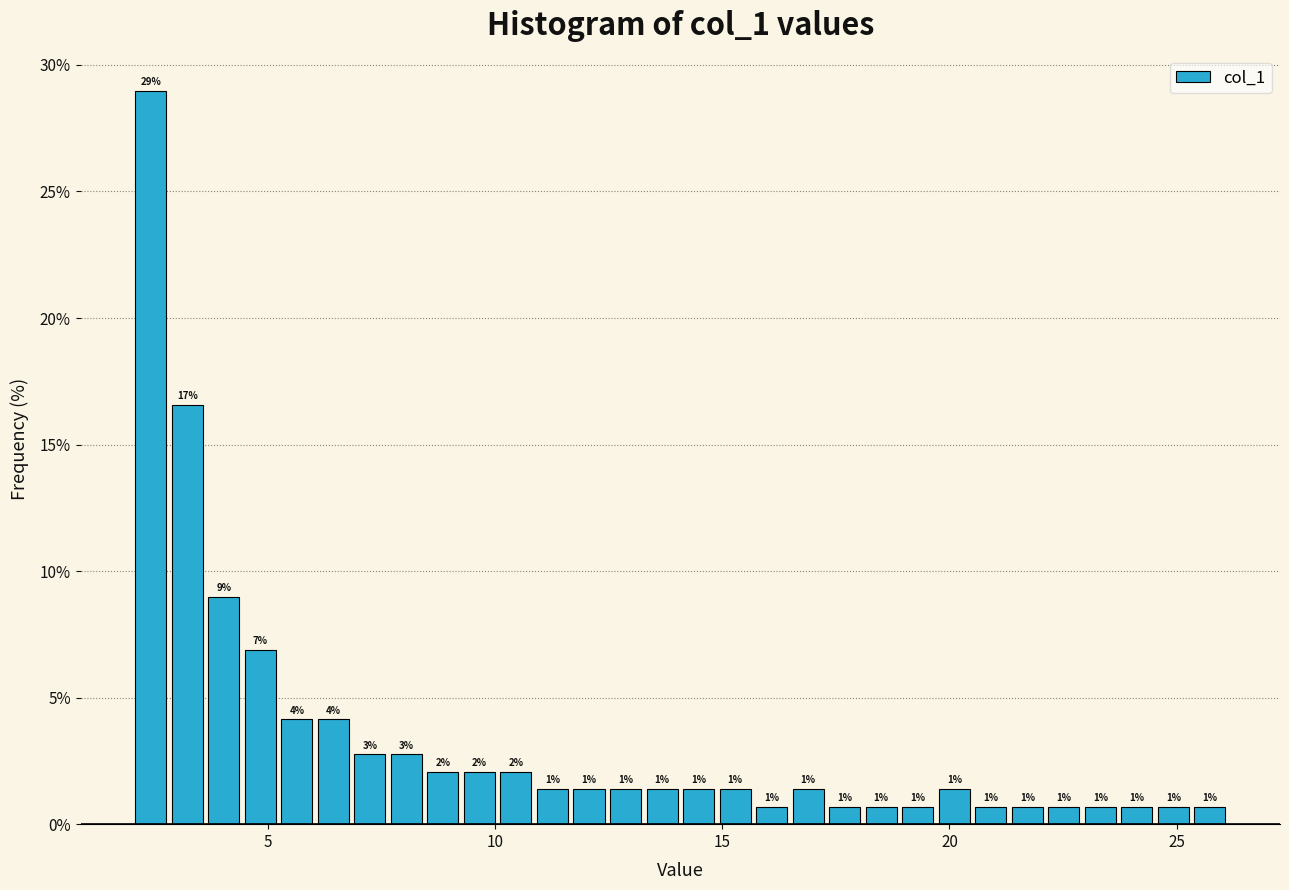

Read against the x-axis, roughly where is the centre of the tallest bar?

2.5